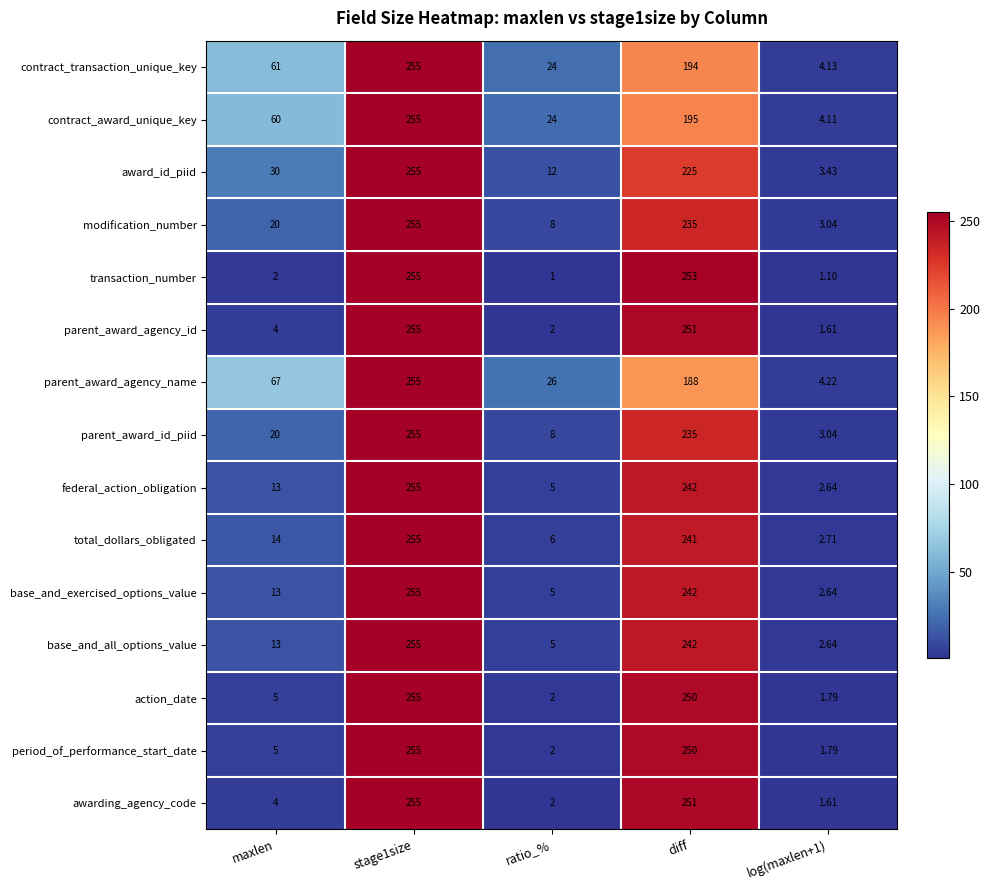

Which label corresponds to the smallest value in the chart?

ratio_%